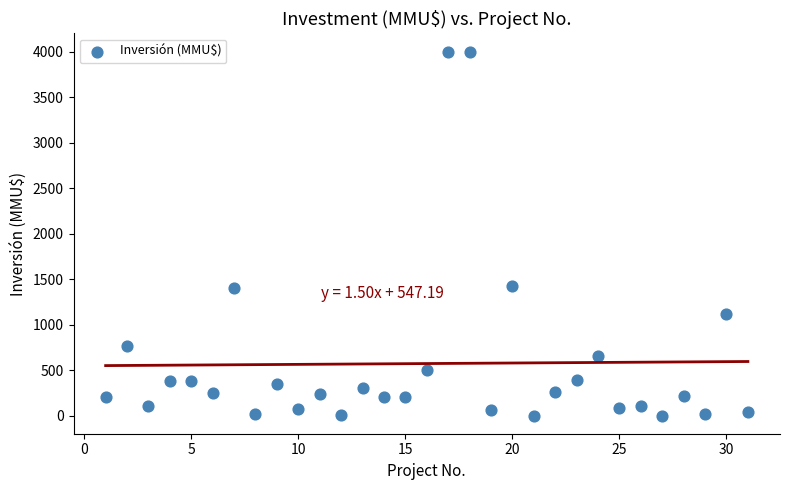

What is the range of Y values (max minus min)?

4000